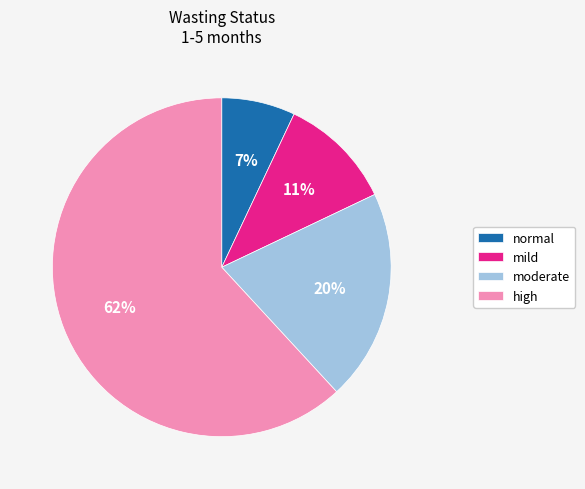

Is it true that moderate is 20% of the pie?

True